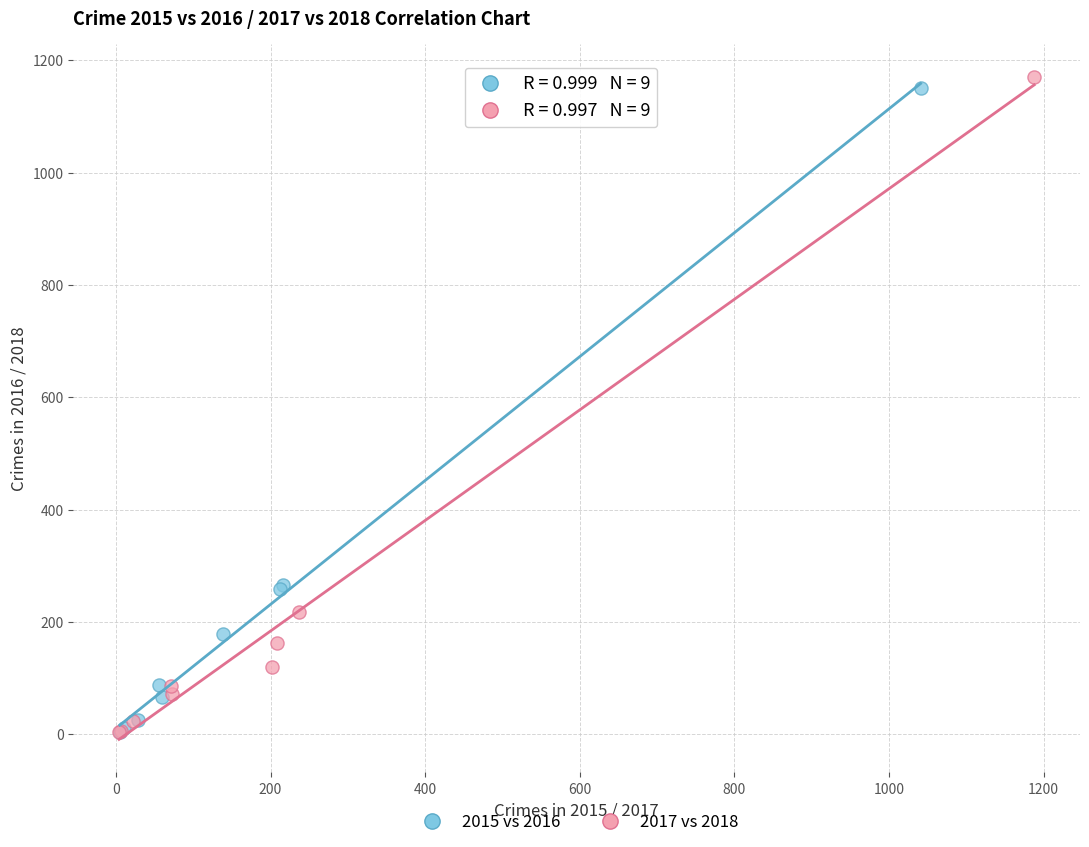

Which series has the largest Y range (max minus min)?

2017 vs 2018